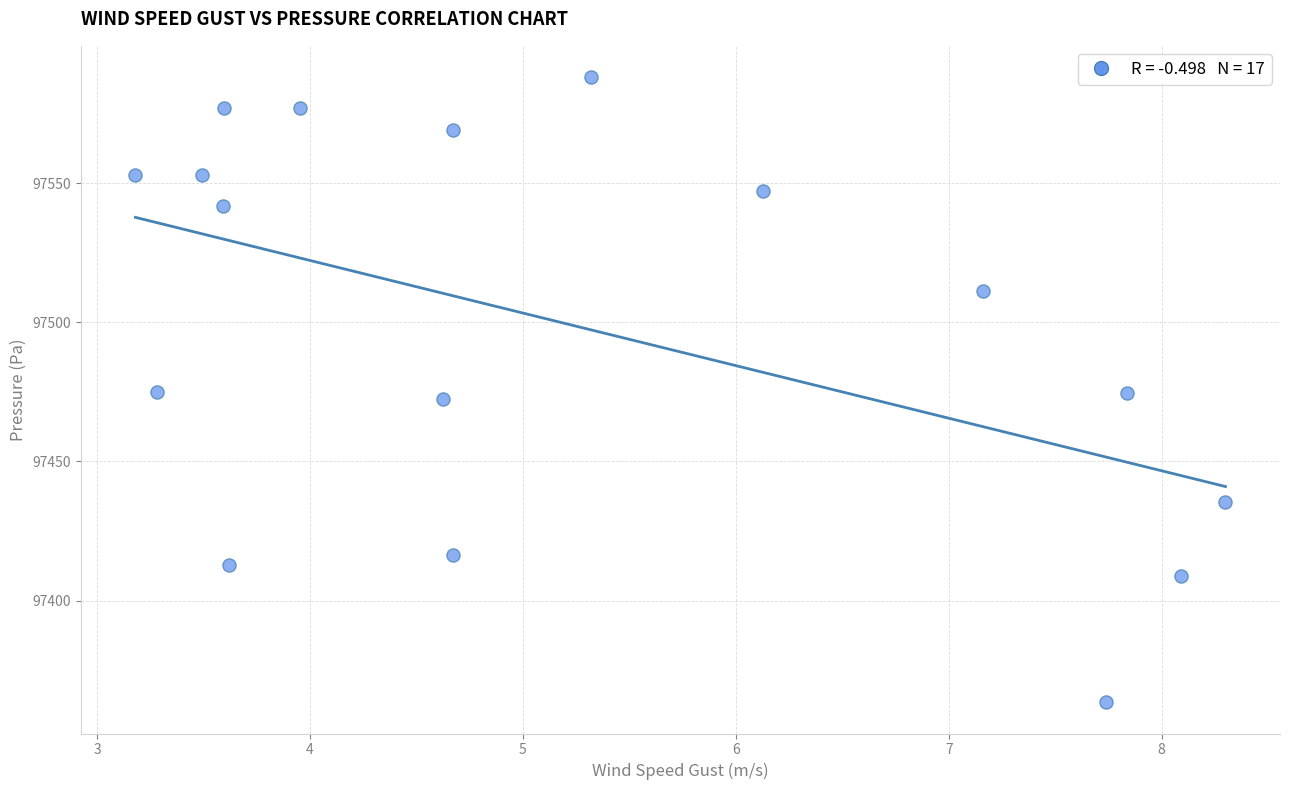

What is the range of Y values (max minus min)?

224.6